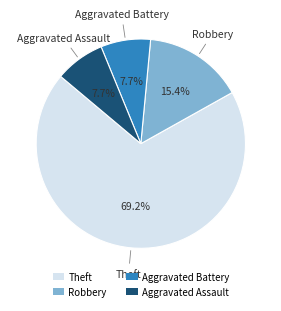

To the nearest percent, what is the average slice percentage?

25%